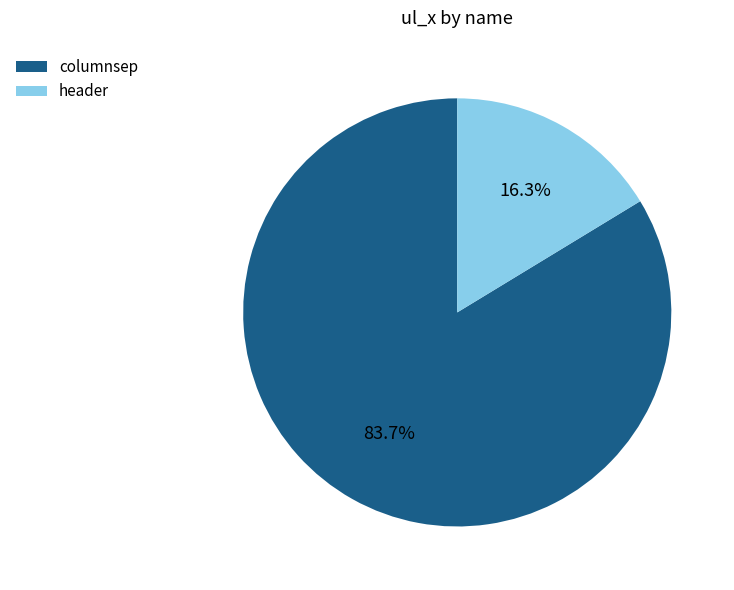

Is the sum of header and columnsep greater than half?

Yes